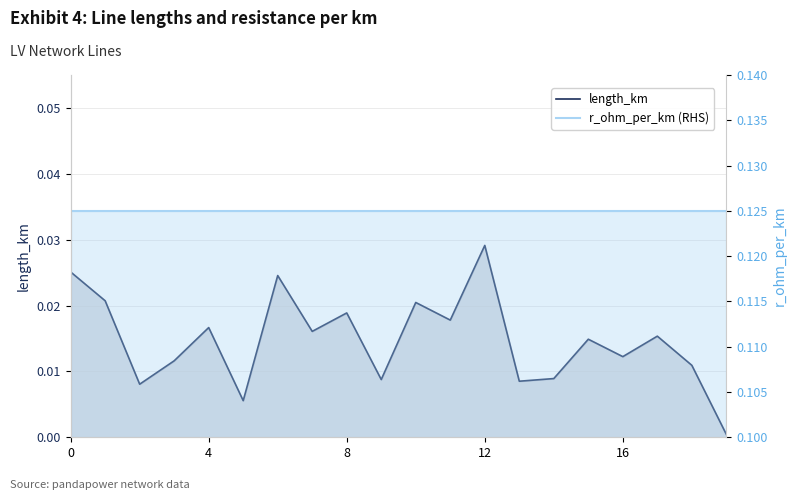

Rank the series by their maximum value, from lowest to highest.

length_km, r_ohm_per_km (RHS)